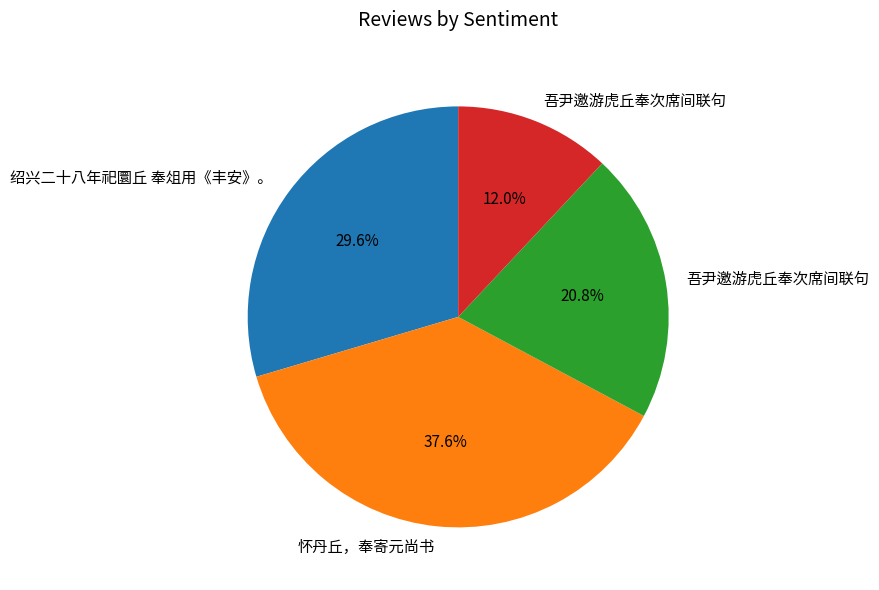

Does any single category account for the majority?

No